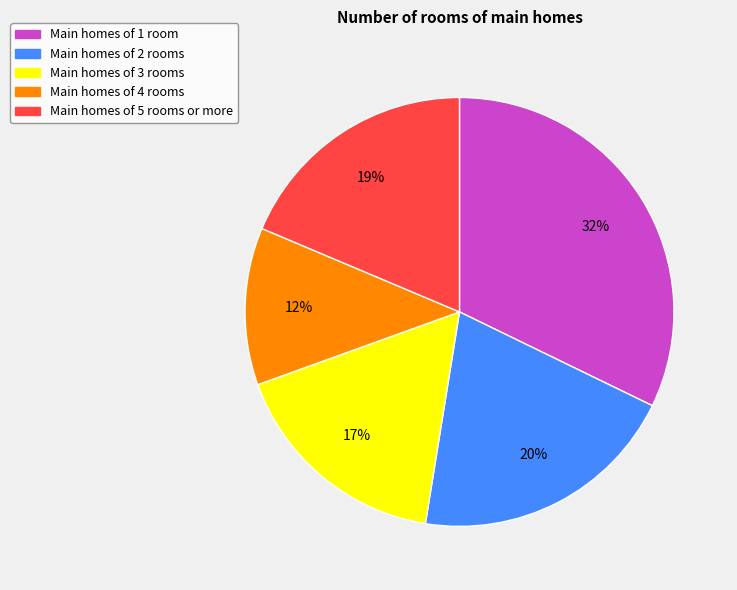

Does any single category account for the majority?

No